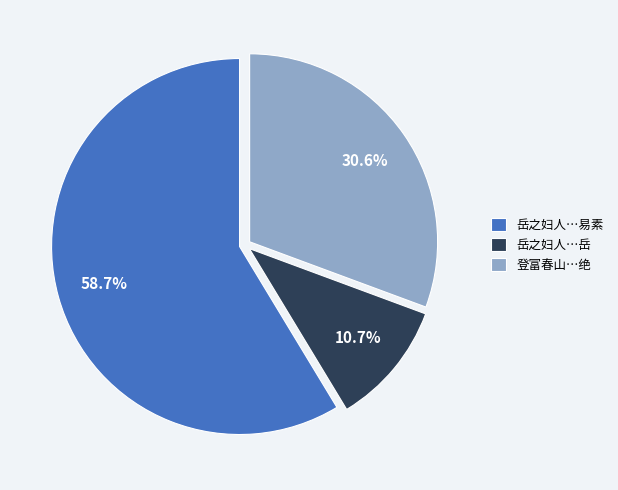

Is 岳之妇人…易素 the majority of the pie?

Yes